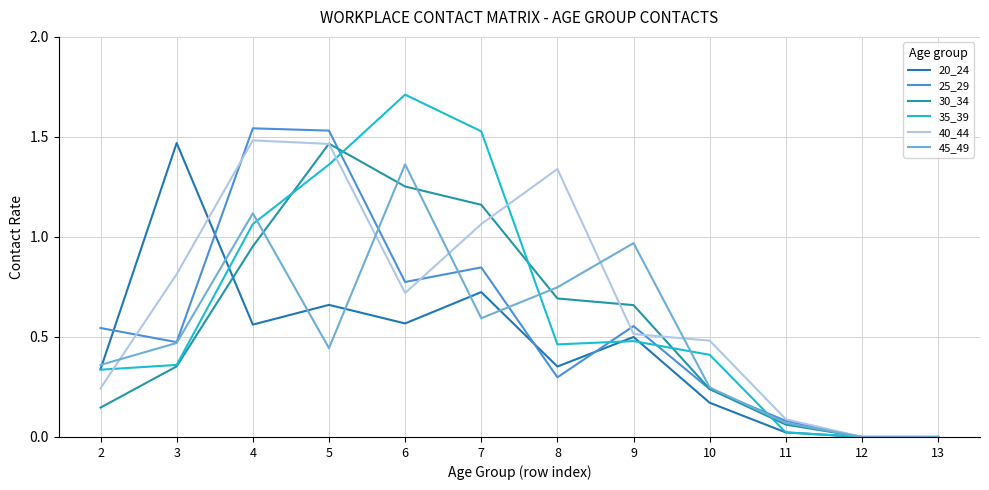

What value does the 40_44 series have at 5?

1.5